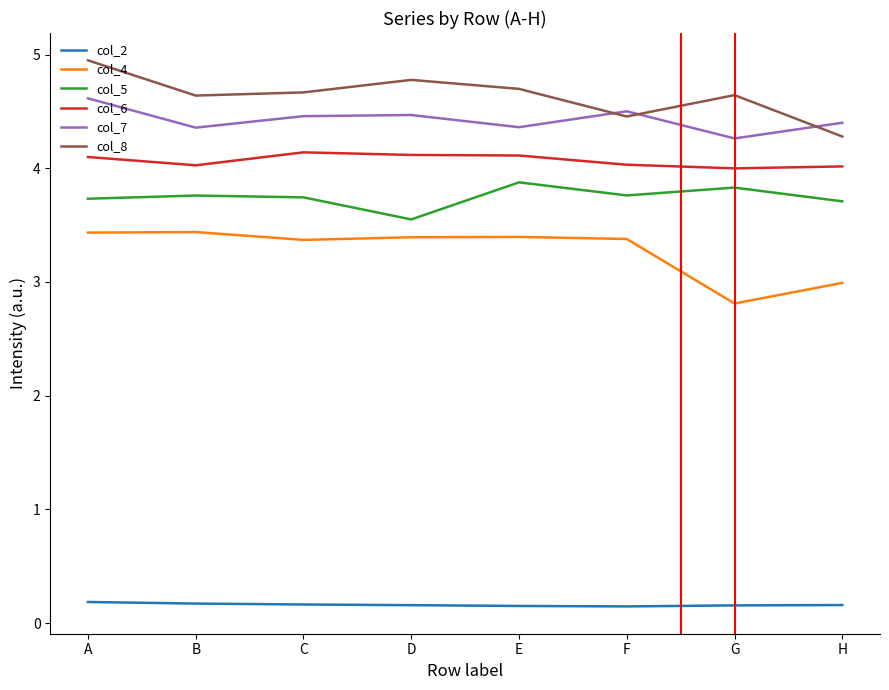

At B, list the series in order from smallest to largest.

col_2, col_4, col_5, col_6, col_7, col_8